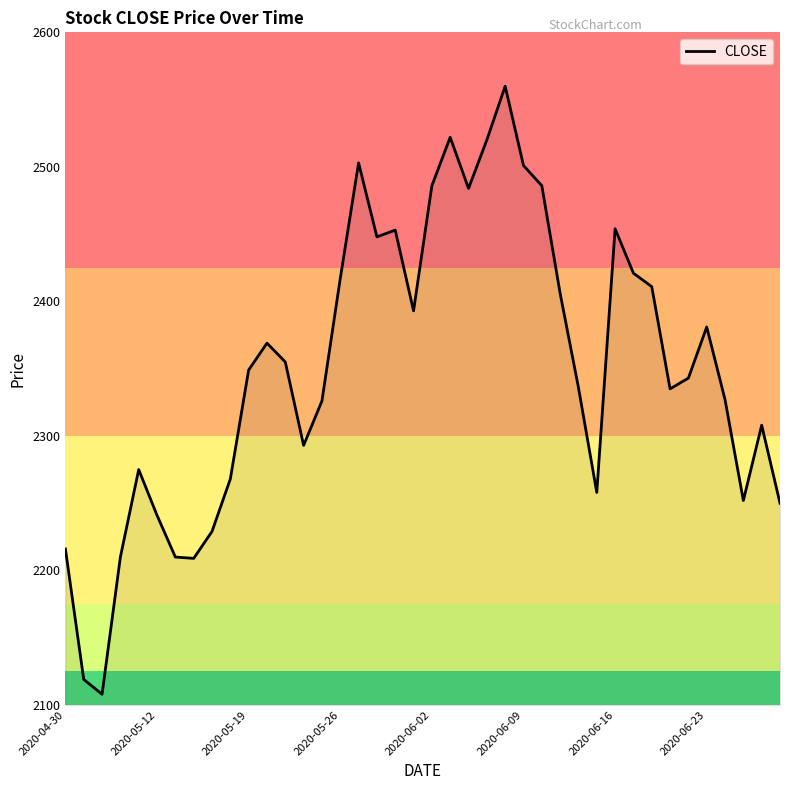

What is the difference between the maximum and minimum values?

452